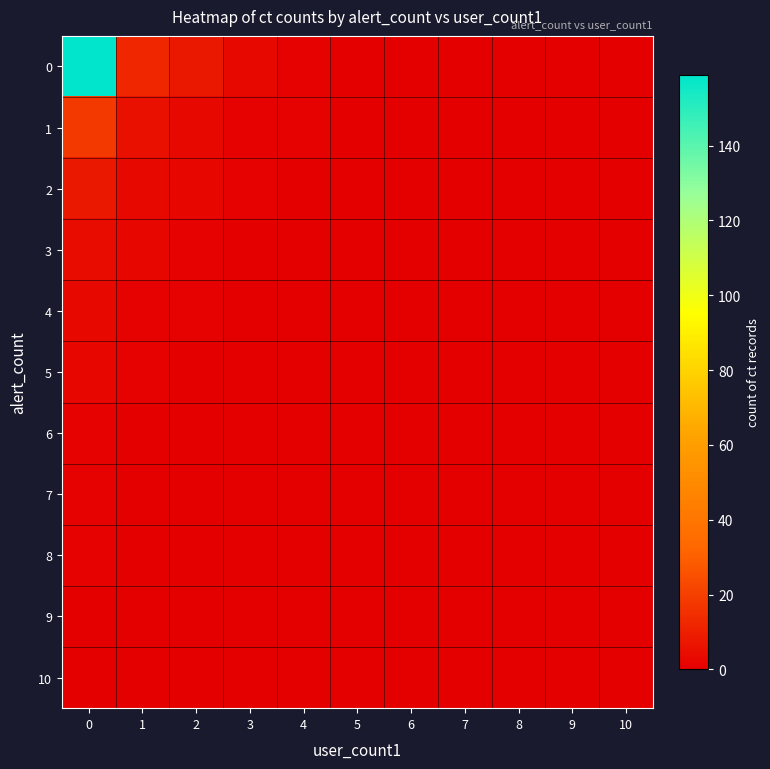

At how many categories does at least one series exceed 129?

1